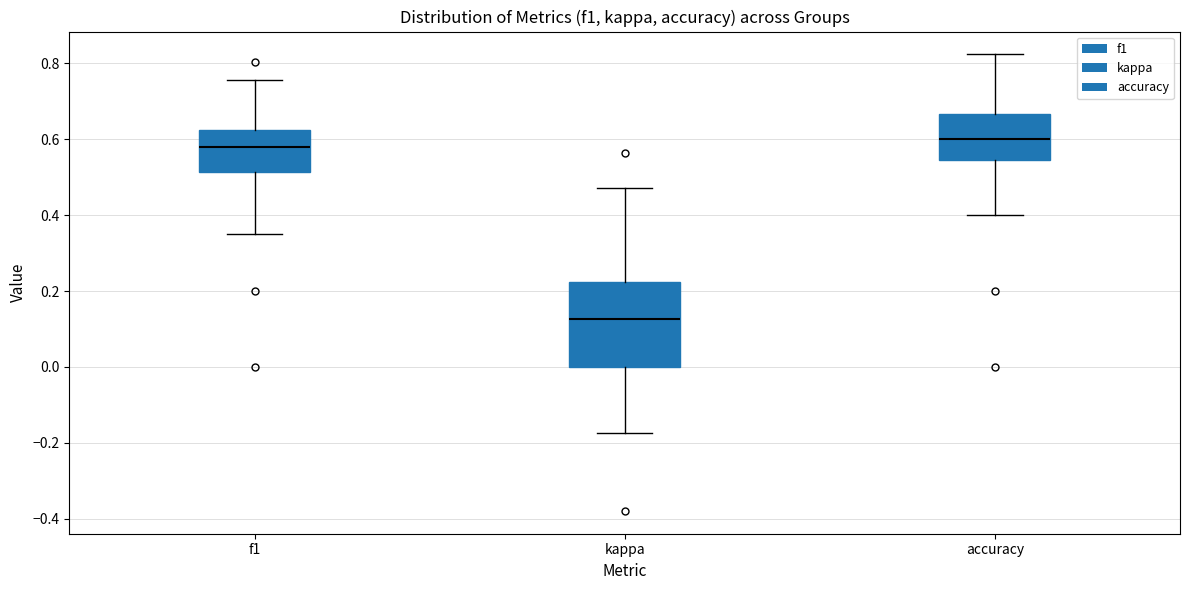

Comparing the boxes themselves (not the whiskers), which one is the tallest?

kappa